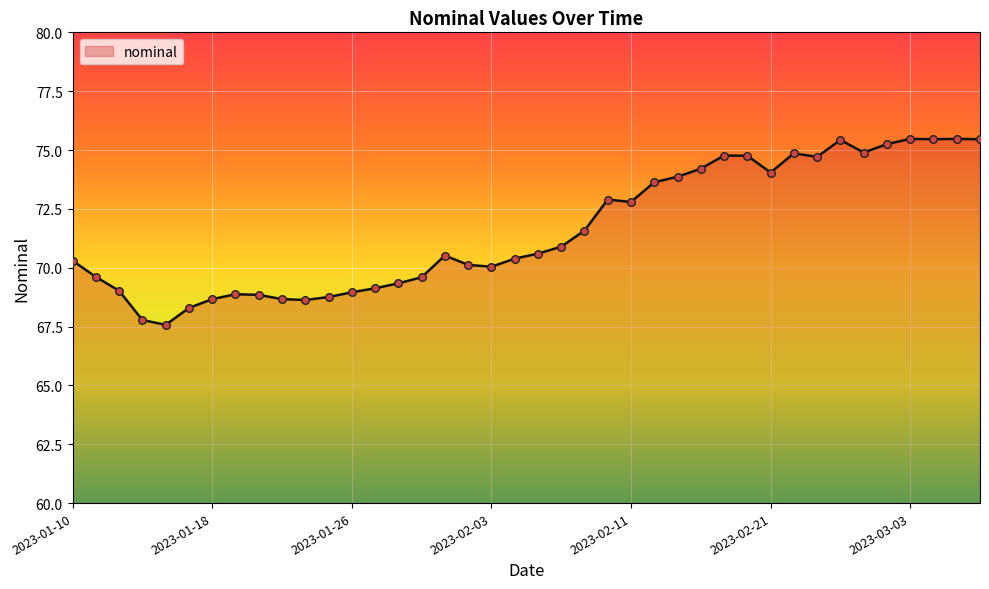

What is the greatest value displayed?

75.5